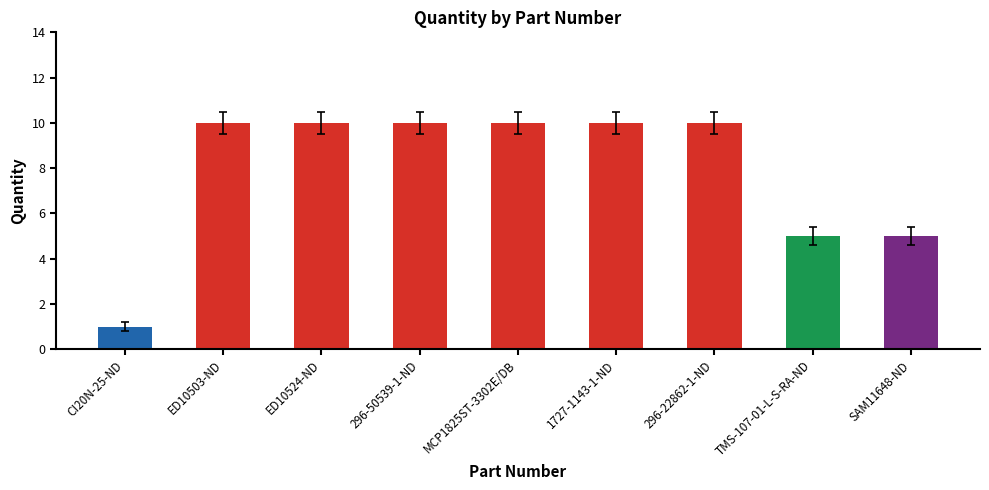

Approximately how many times larger is the value at TMS-107-01-L-S-RA-ND compared to SAM11648-ND?

1.0